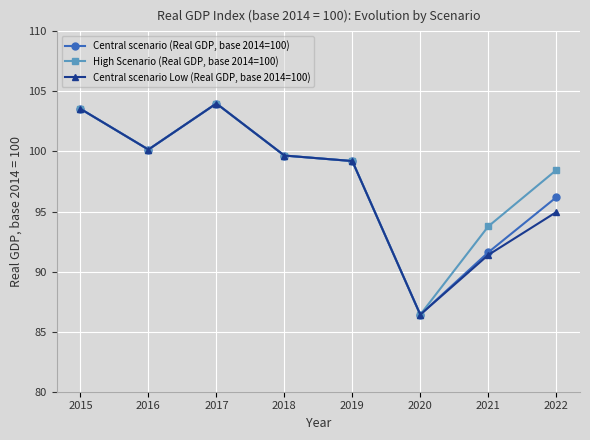

List the series in order of their overall mean, highest first.

High Scenario (Real GDP, base 2014=100), Central scenario (Real GDP, base 2014=100), Central scenario Low (Real GDP, base 2014=100)